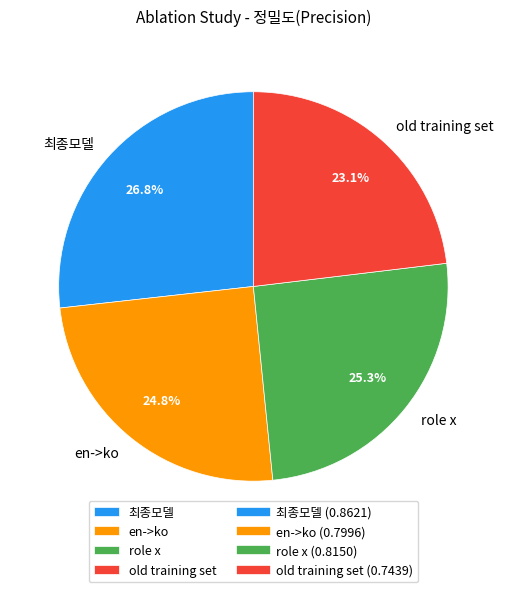

How many slices are in this pie chart?

4